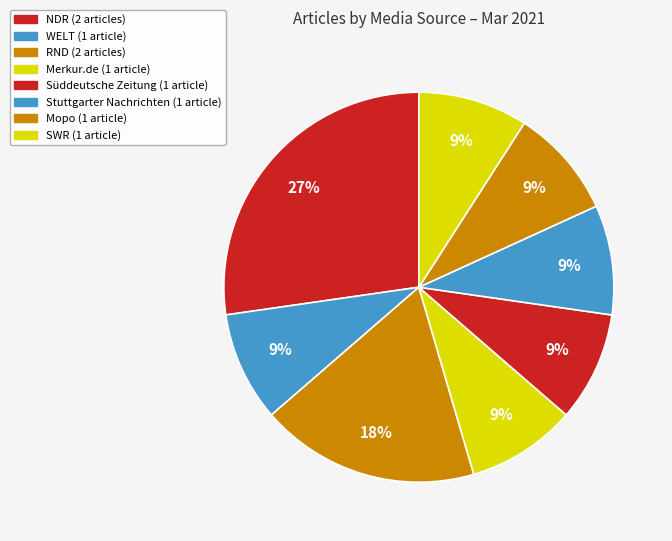

Which slice is the smallest?

WELT